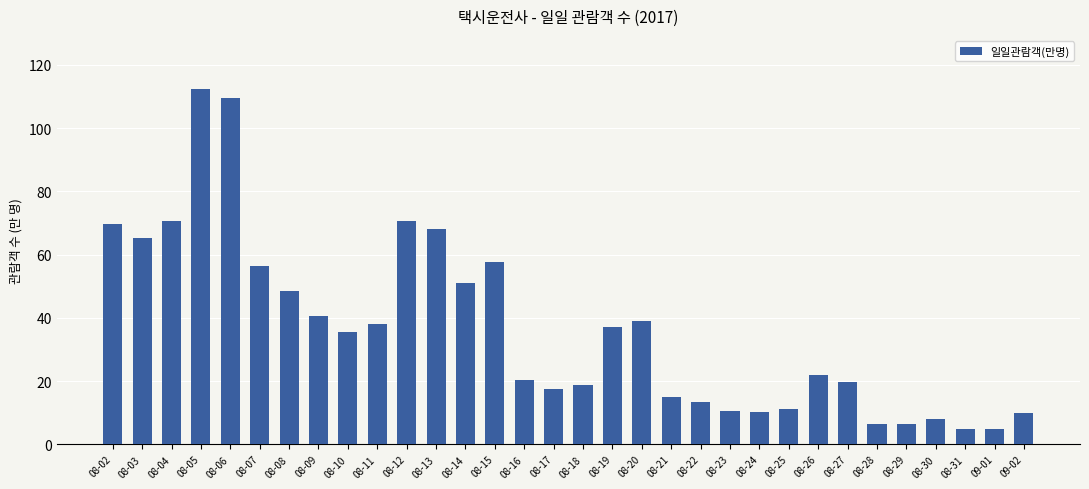

How many series are shown in this chart?

1